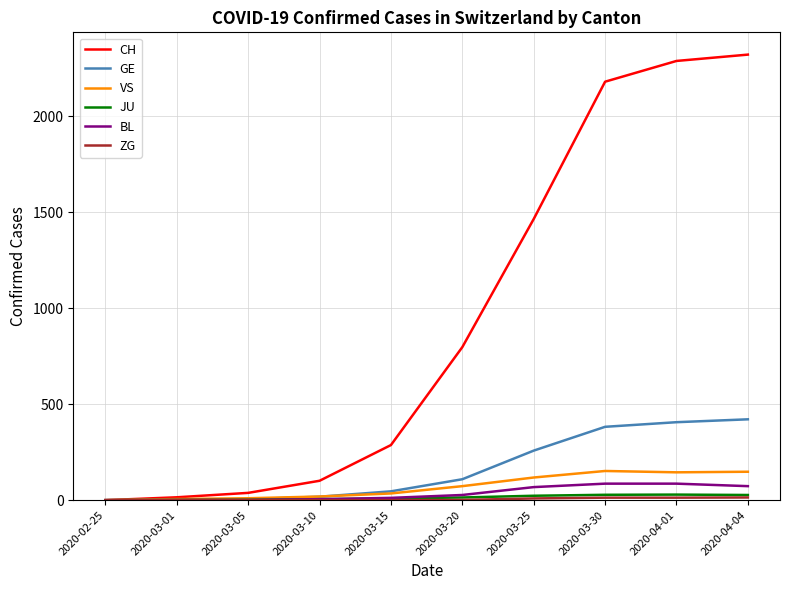

How many values in the VS series are below 73?

5